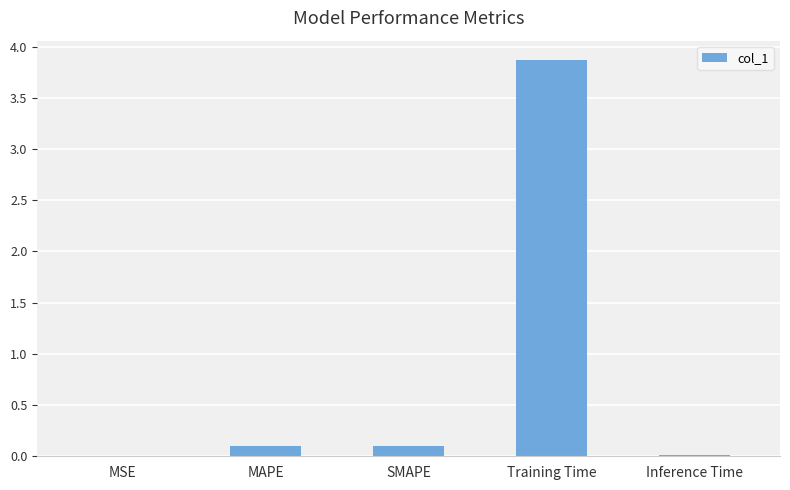

What is the sum of all values?

4.1